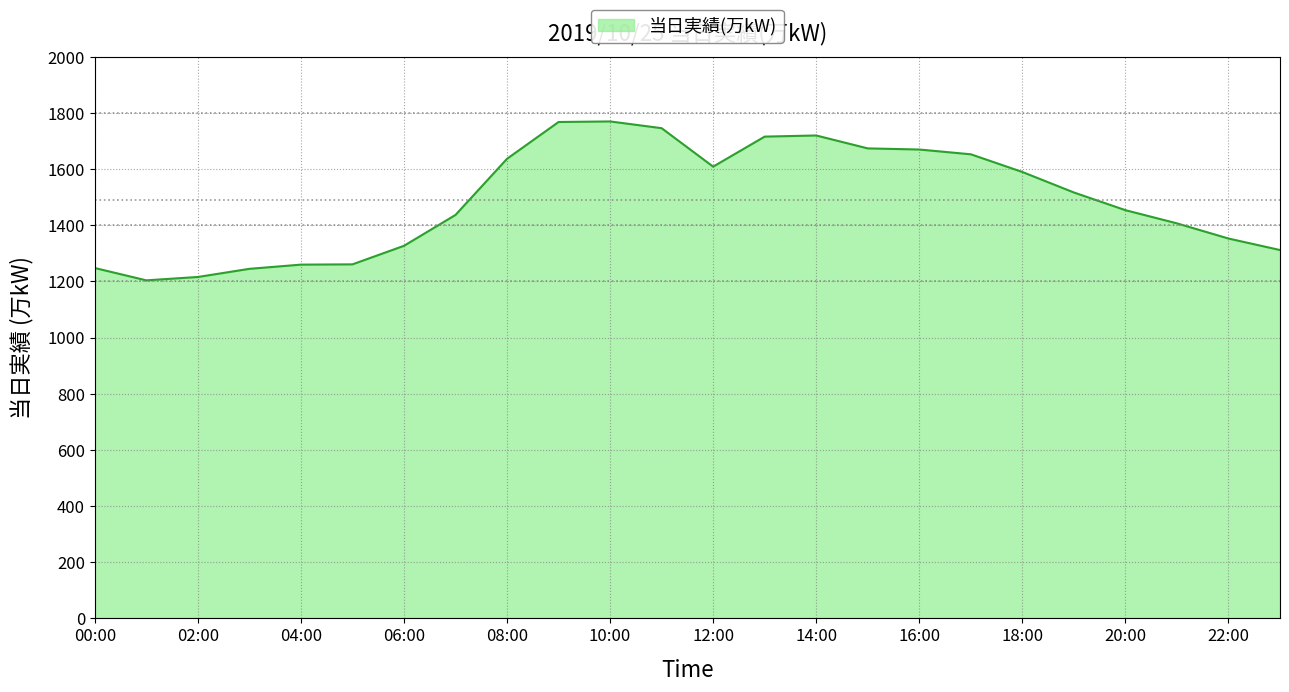

What is the difference between the maximum and minimum values?

566